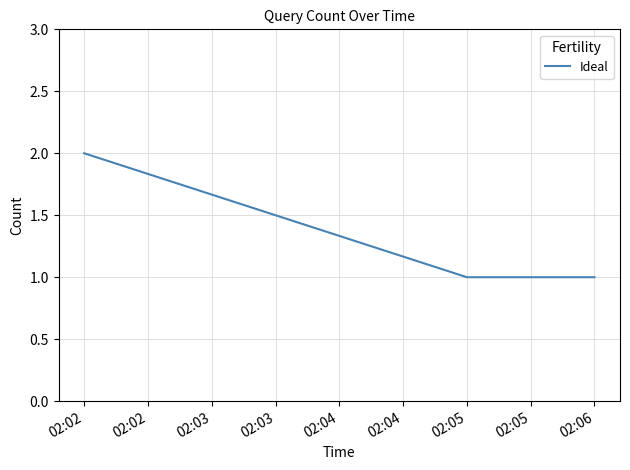

How many values are between 1 and 2?

3